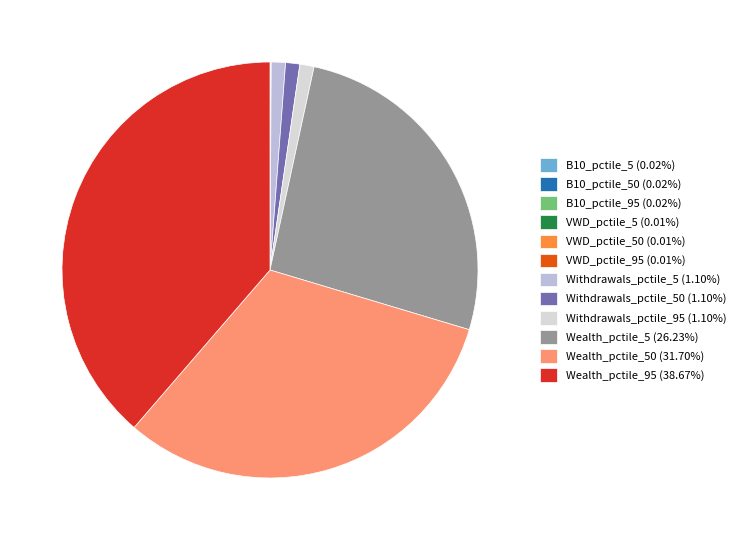

Is there any slice that represents more than half of the pie?

No